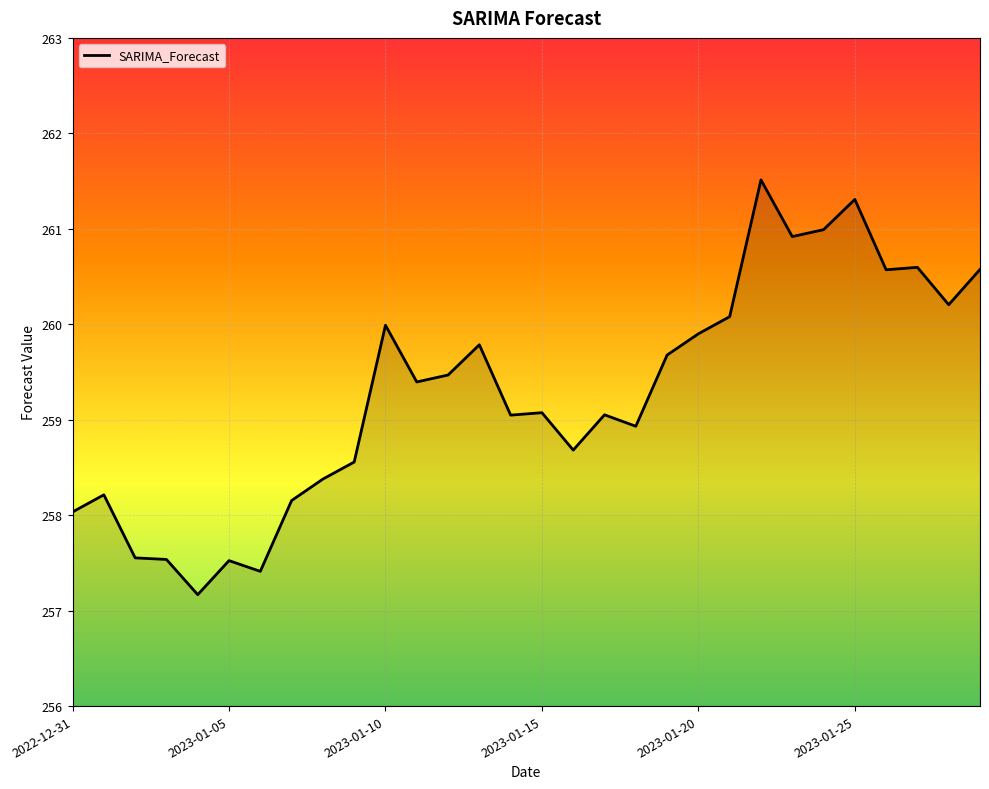

What is the sum of all values?

7778.3